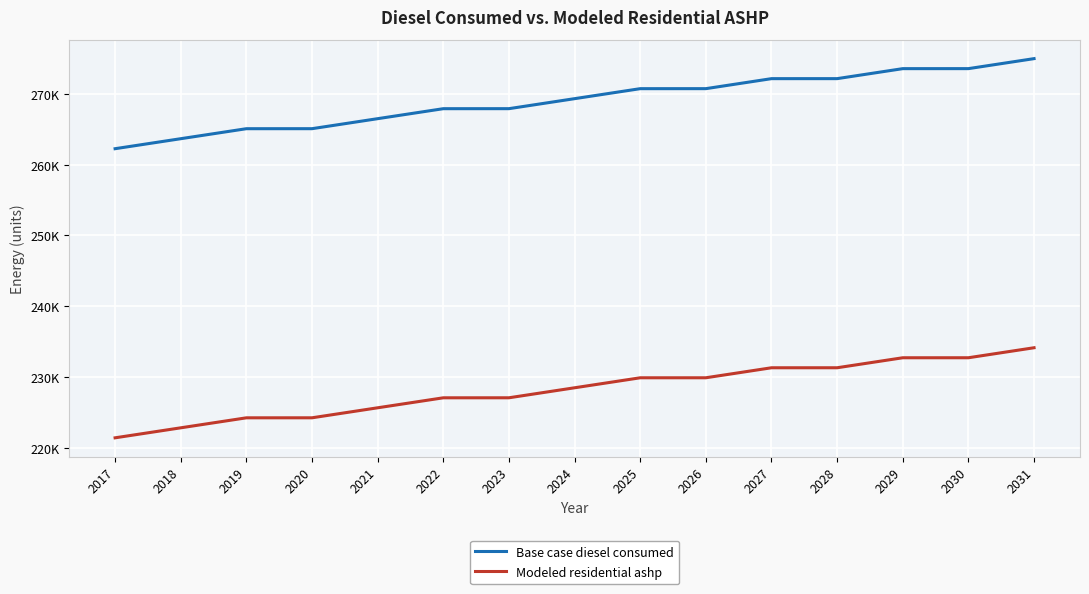

What are all the series names shown in the legend?

Base case diesel consumed, Modeled residential ashp